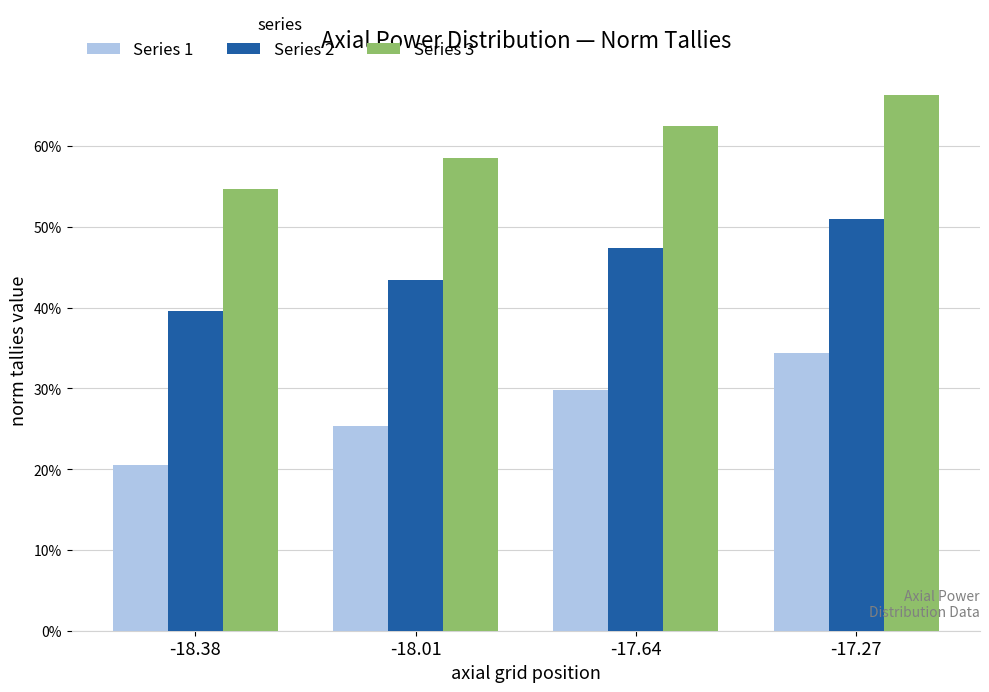

What is the total value across all series at -18.38?

1.1